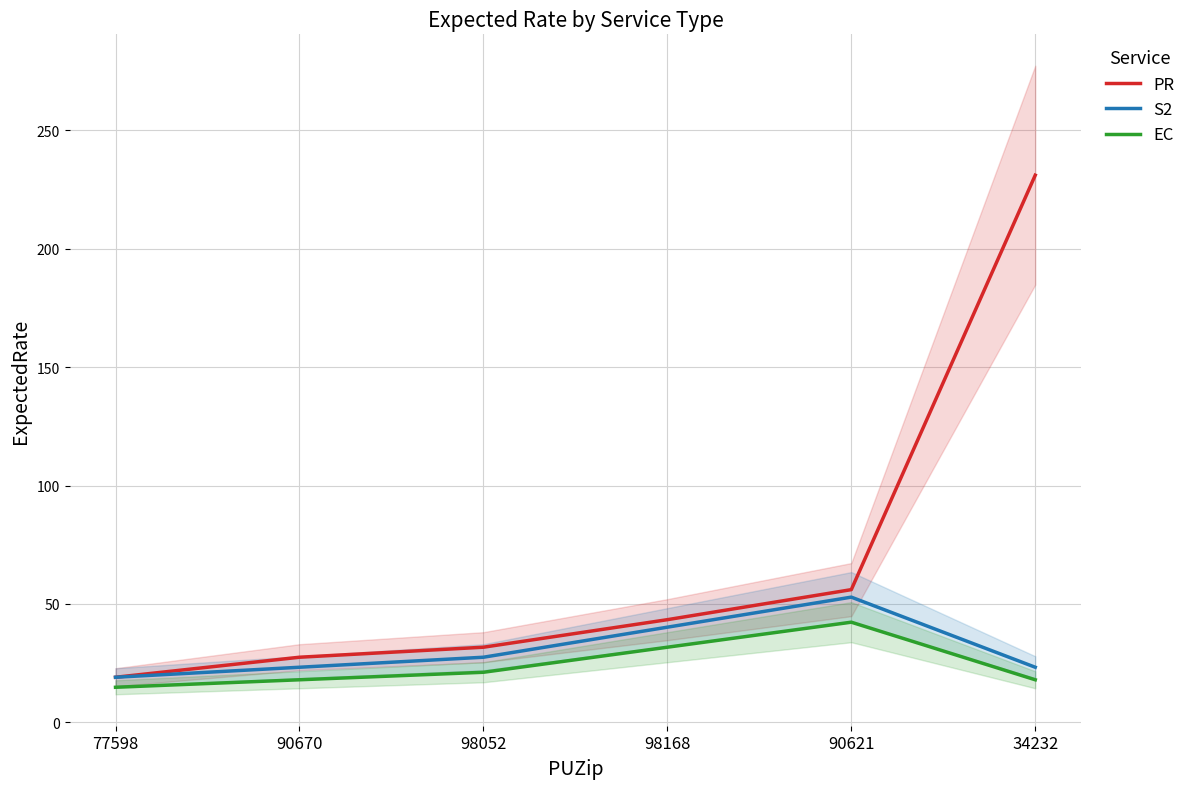

Where does the S2 series first go above 27?

98052